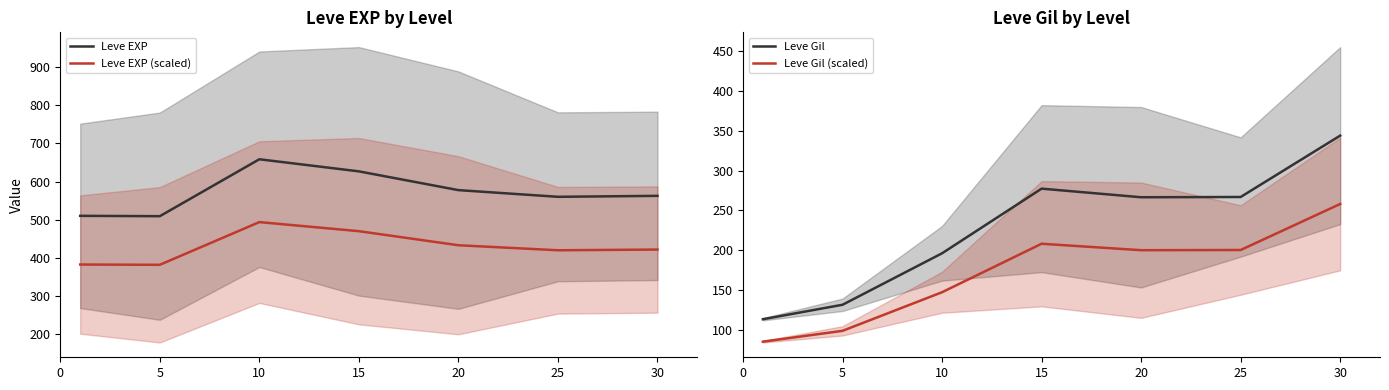

What is the highest value of the Leve Gil (scaled) series?

258.0